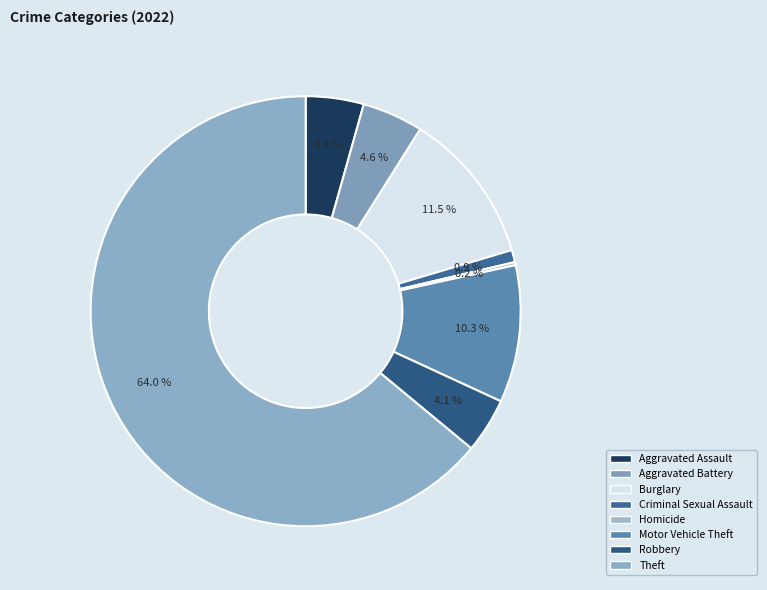

Which category has the biggest portion of the pie?

Theft